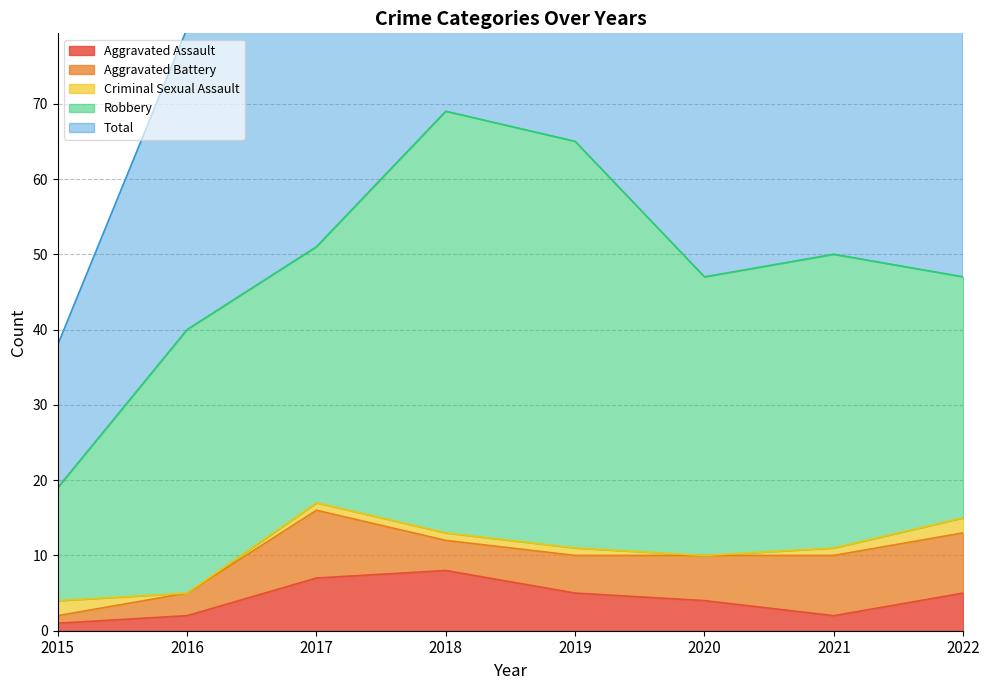

Is it true that Aggravated Battery equals 1 at 2019?

False